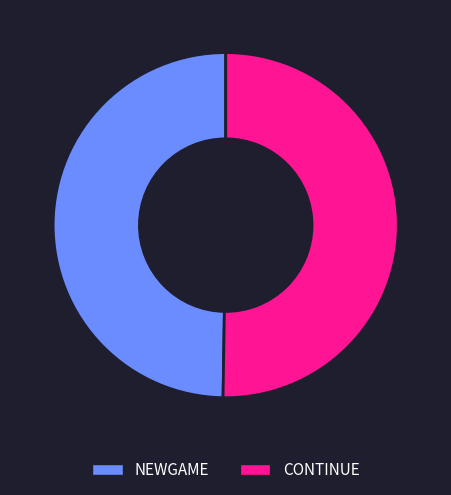

What is the ratio of the value at CONTINUE to the value at NEWGAME?

1.0